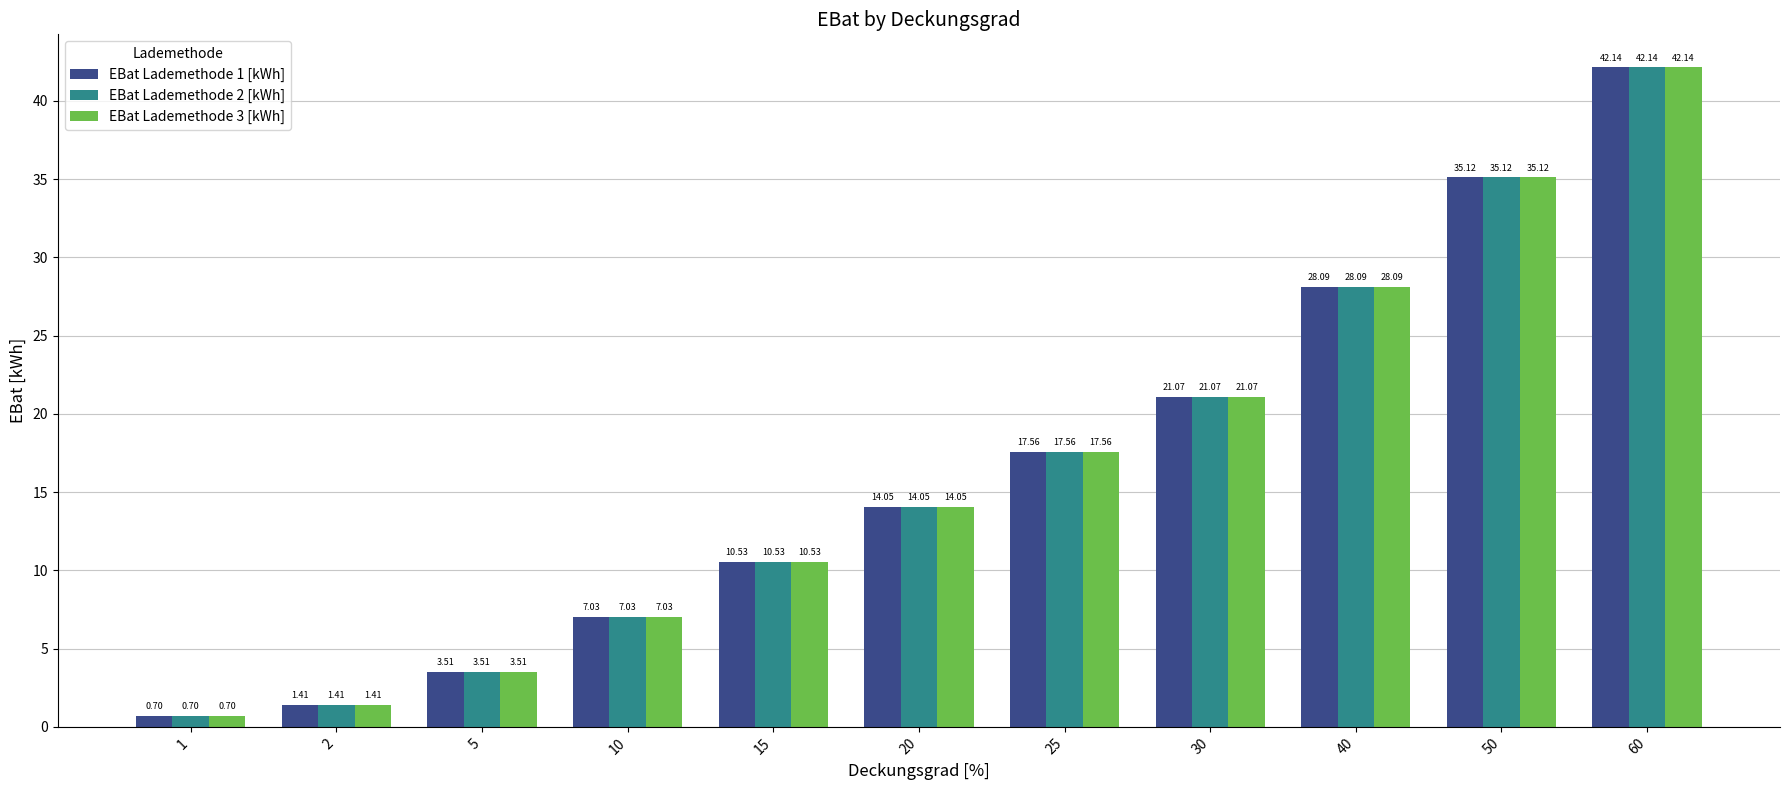

What is the smallest value displayed?

0.7